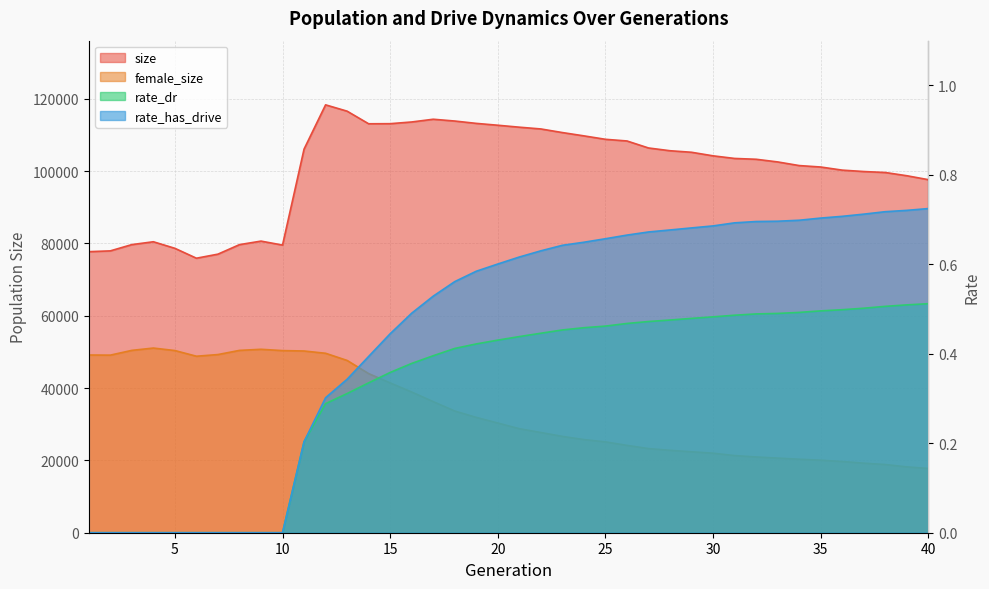

Rank the series at 23 from highest to lowest value.

size, female_size, rate_has_drive, rate_dr